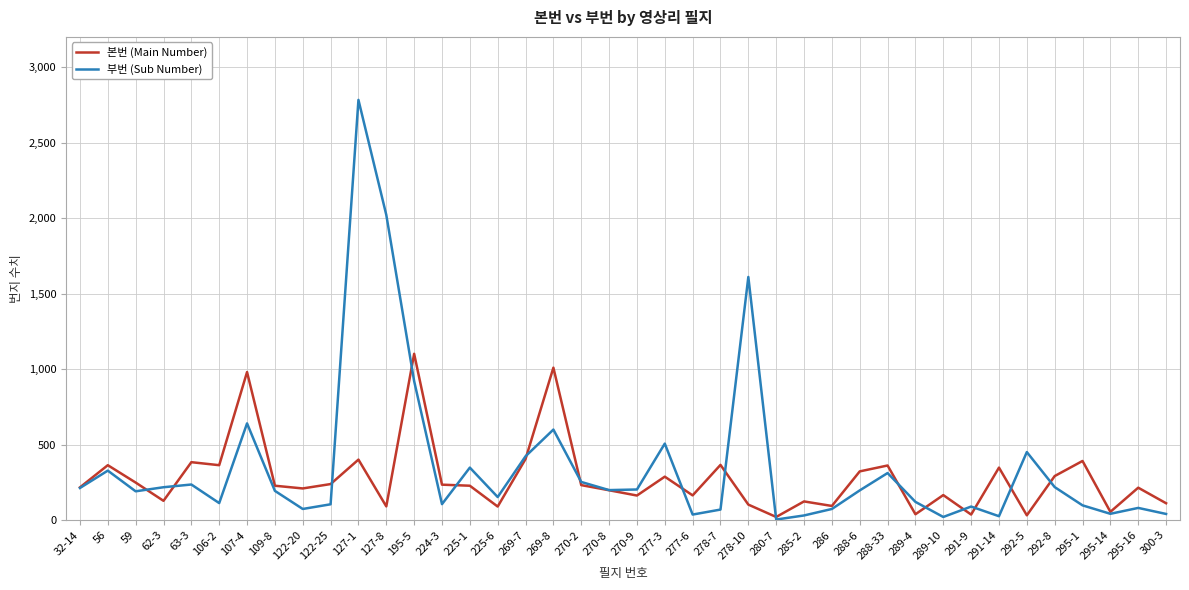

What is the total value across all series at 286?

166